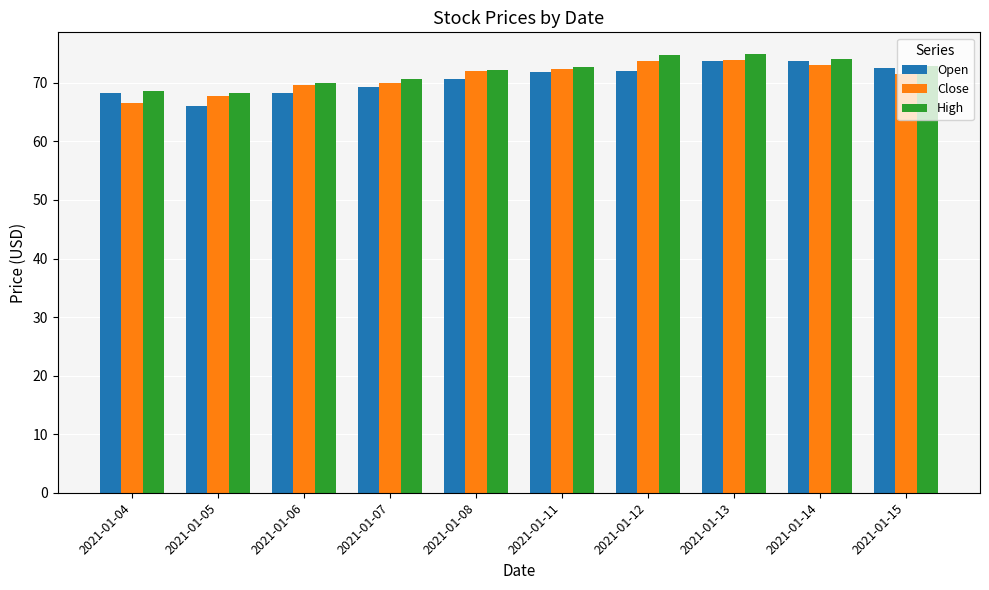

What is the difference between the second highest and minimum values in the High series?

6.6